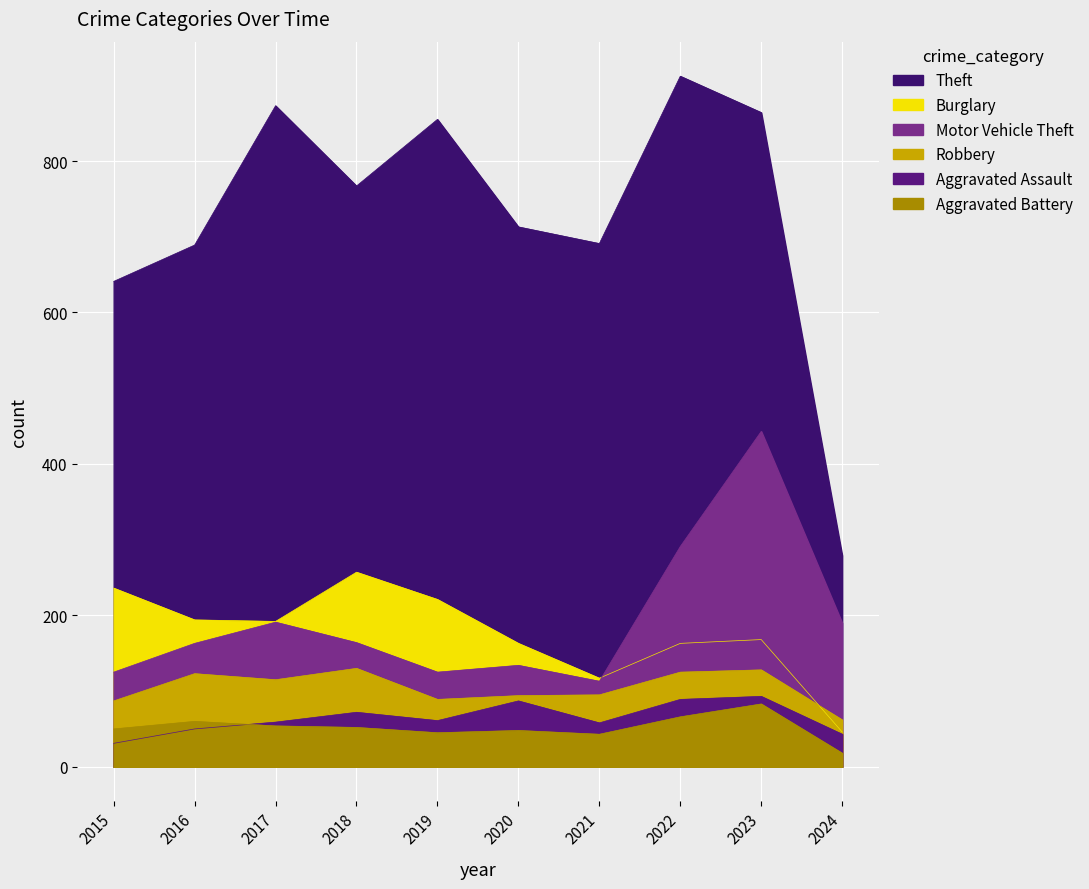

What is the minimum value shown in the chart?

18